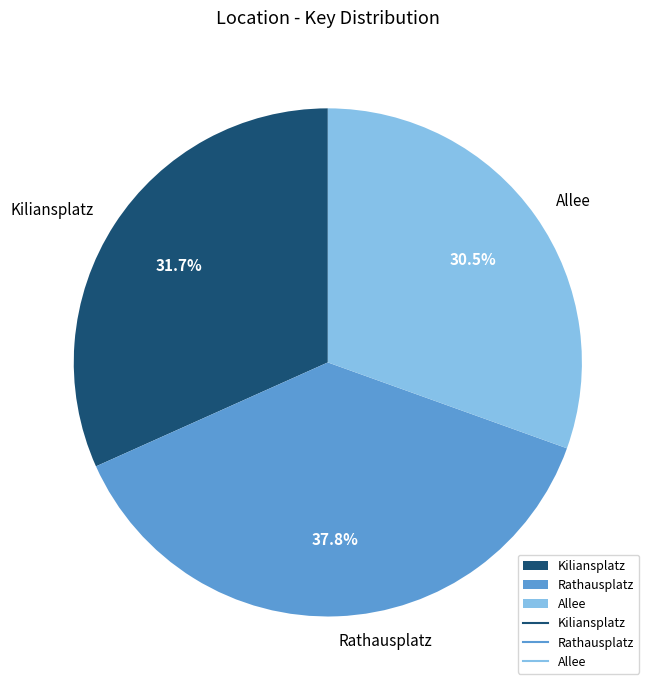

Do Rathausplatz and Allee together represent more than half of the pie?

Yes